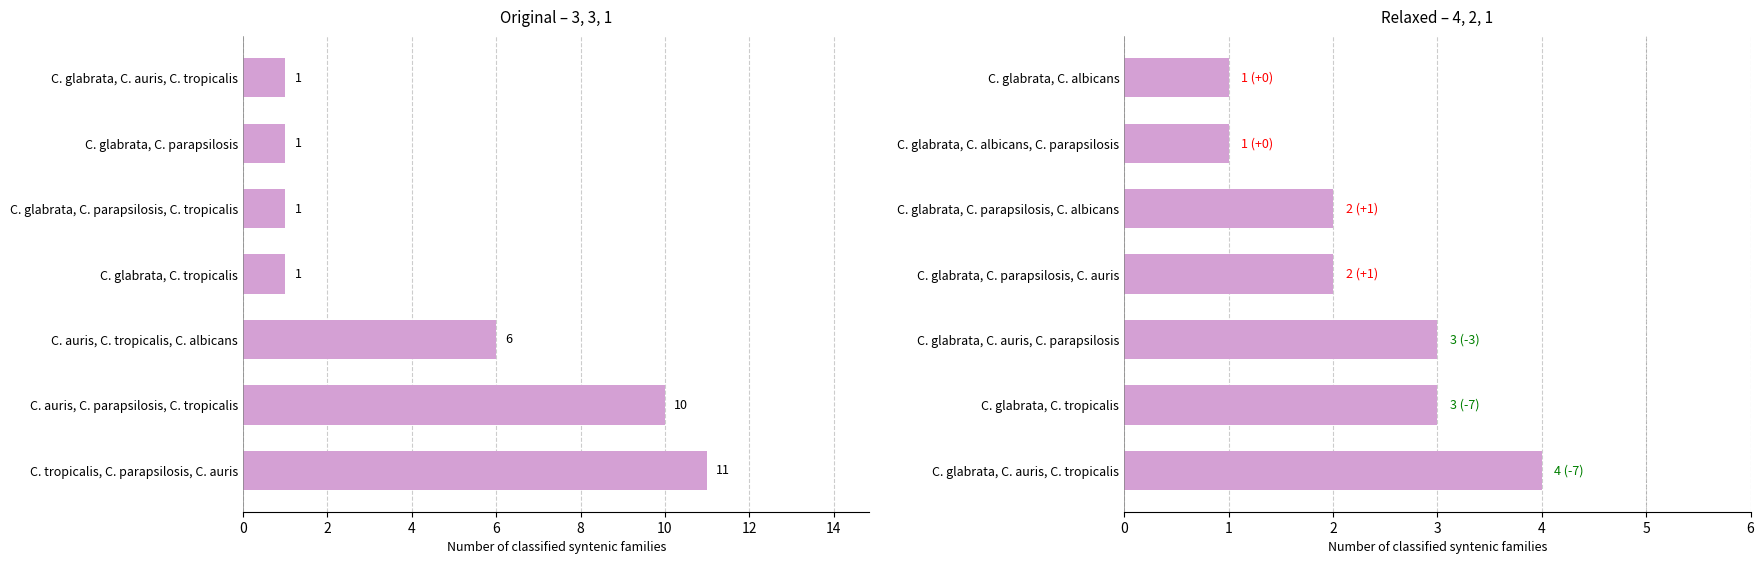

Which series has the largest range (max minus min)?

Original – 3, 3, 1